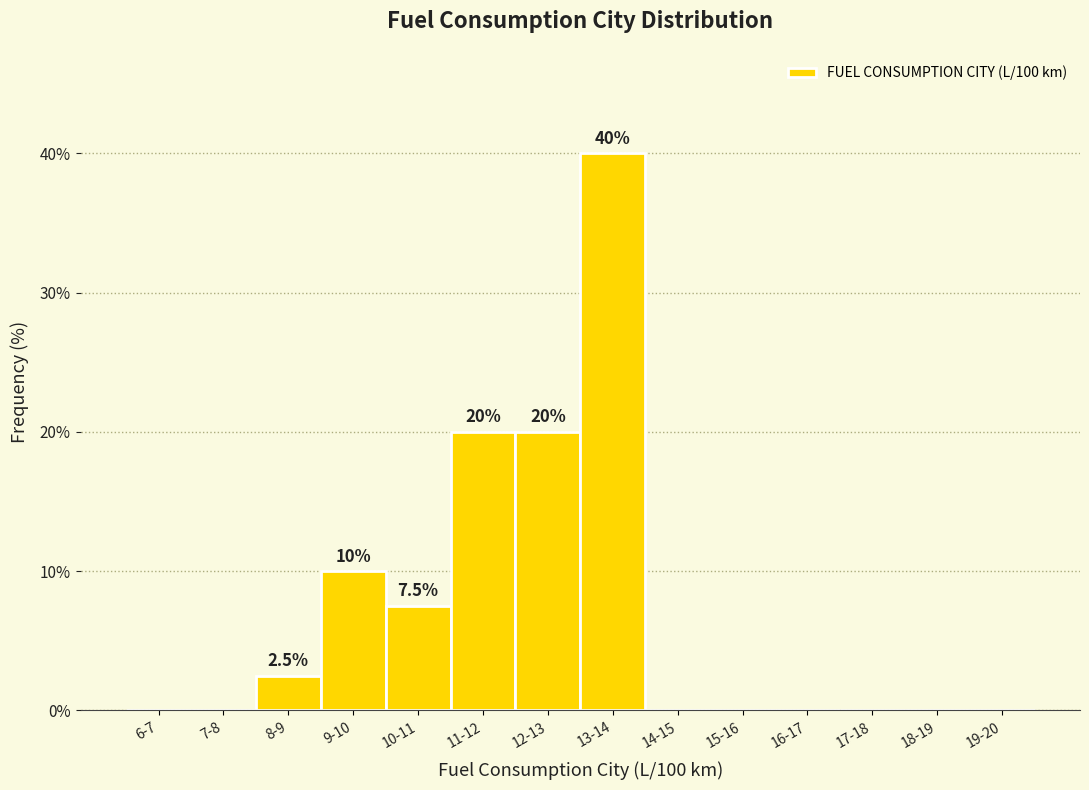

Reading right to left, list all the values displayed in this chart.

19-20=0.0	18-19=0.0	17-18=0.0	16-17=0.0	15-16=0.0	14-15=0.0	13-14=40.0	12-13=20.0	11-12=20.0	10-11=7.5	9-10=10.0	8-9=2.5	7-8=0.0	6-7=0.0